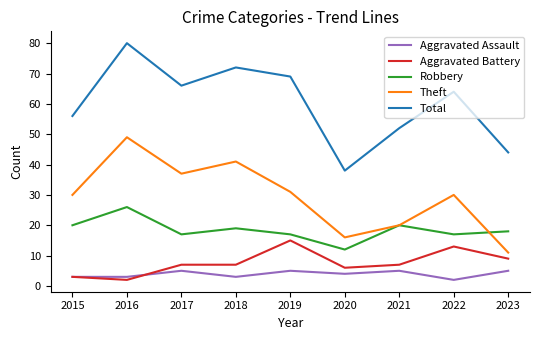

Rank the series by their maximum value, from lowest to highest.

Aggravated Assault, Aggravated Battery, Robbery, Theft, Total